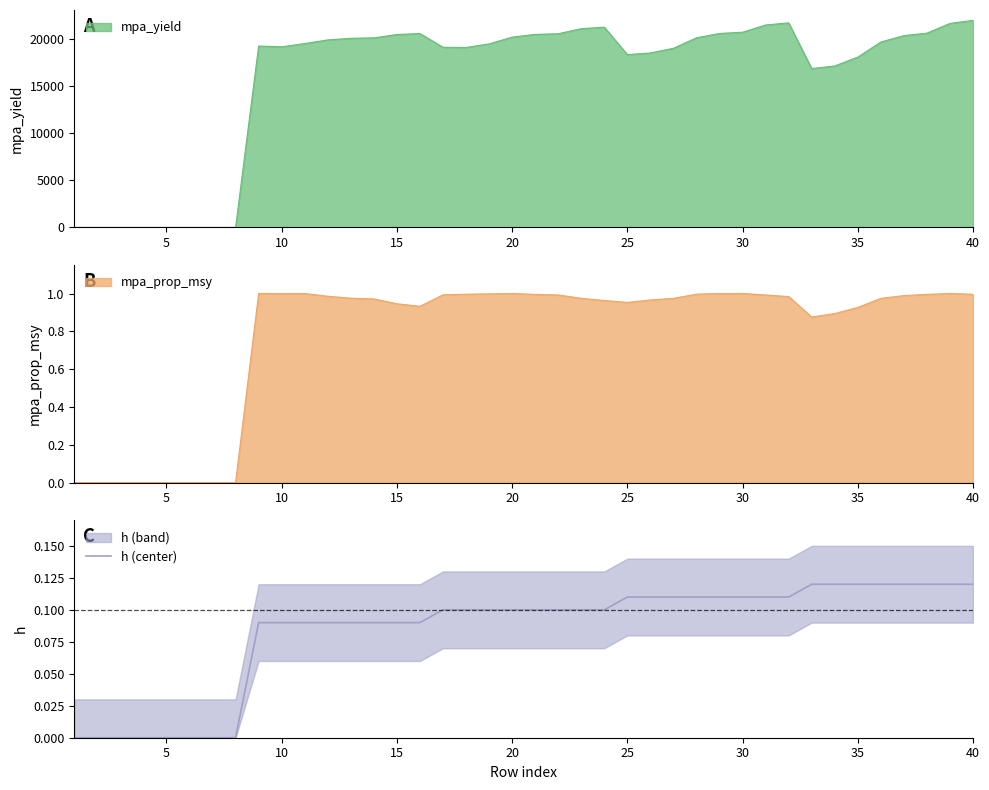

How many positive values are there?

32